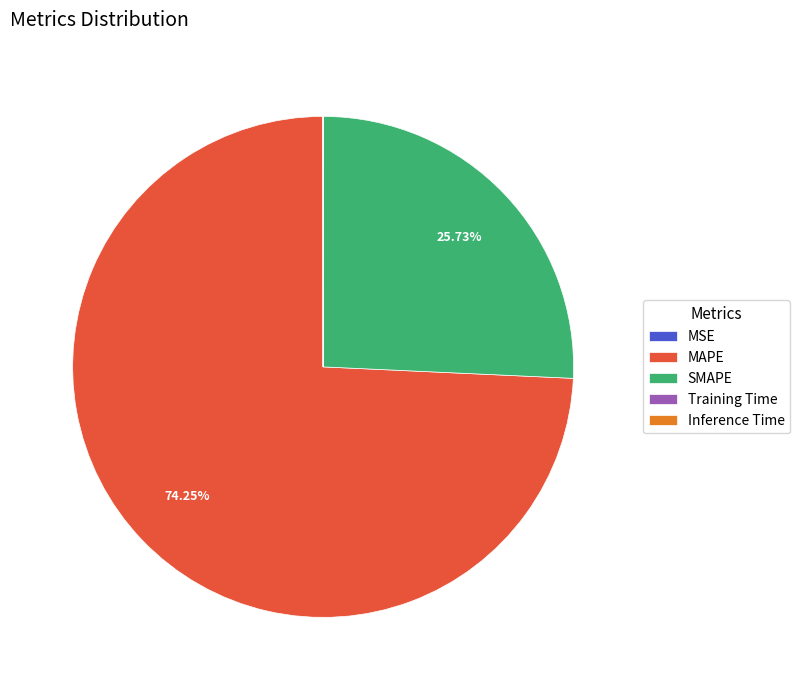

Is there a majority slice in this chart?

Yes